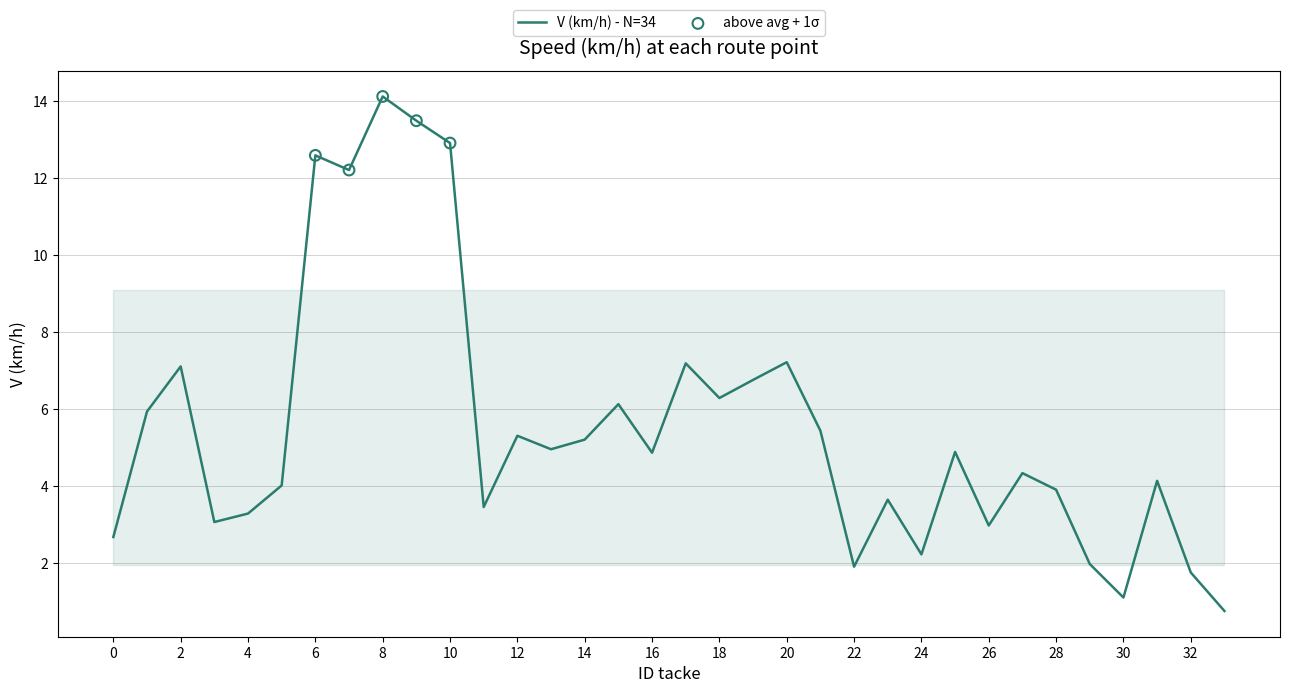

What is the difference between the maximum and minimum values?

13.4